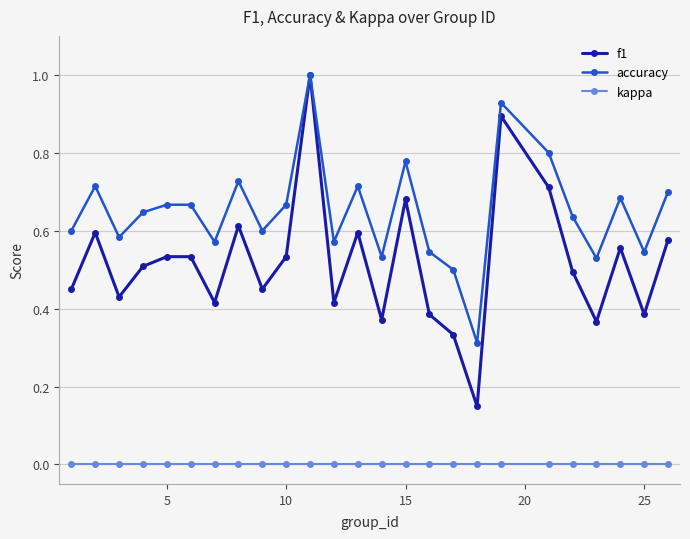

Which series has the largest range (max minus min)?

f1